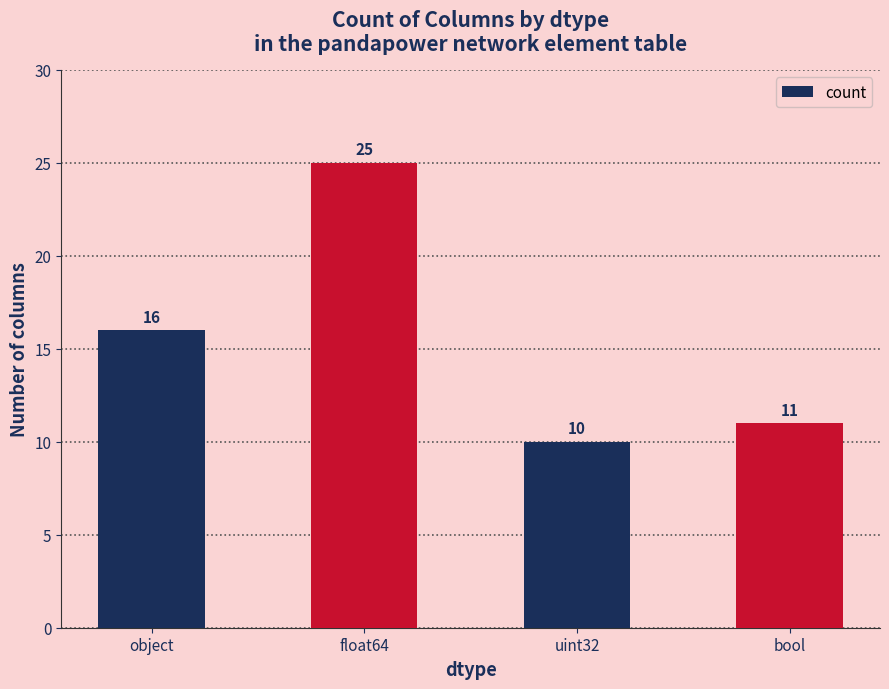

At which category does the chart reach its peak across all series?

float64